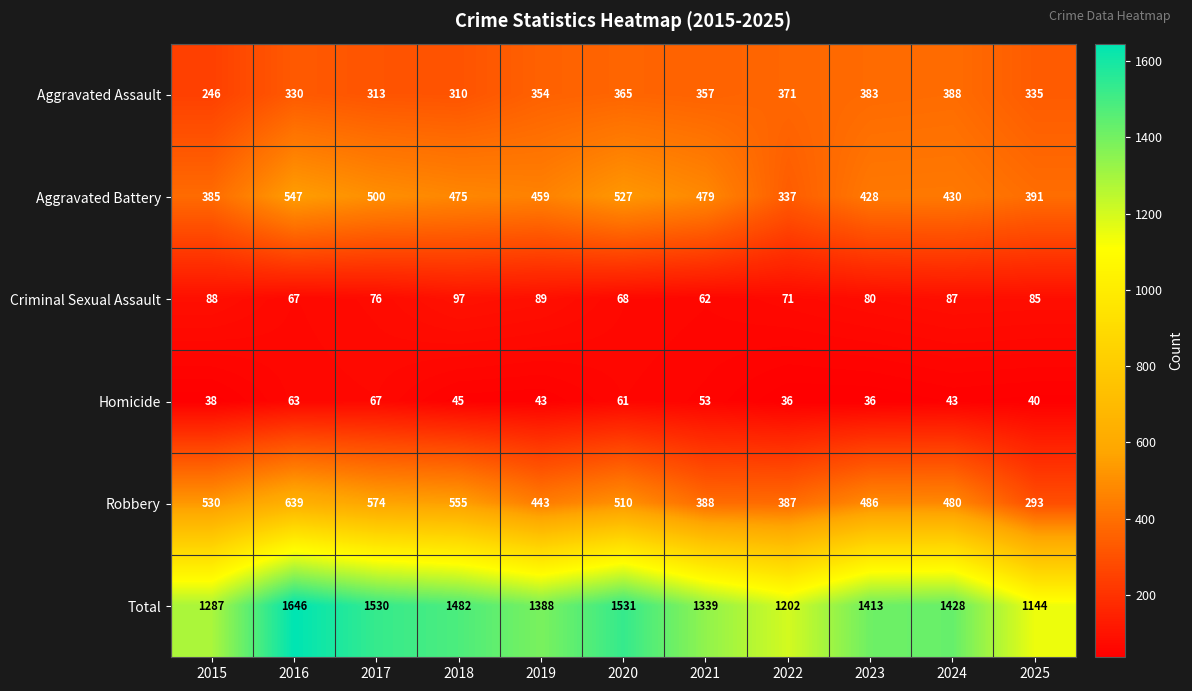

What is the approximate value of Homicide at 2016, to the nearest 10?

60